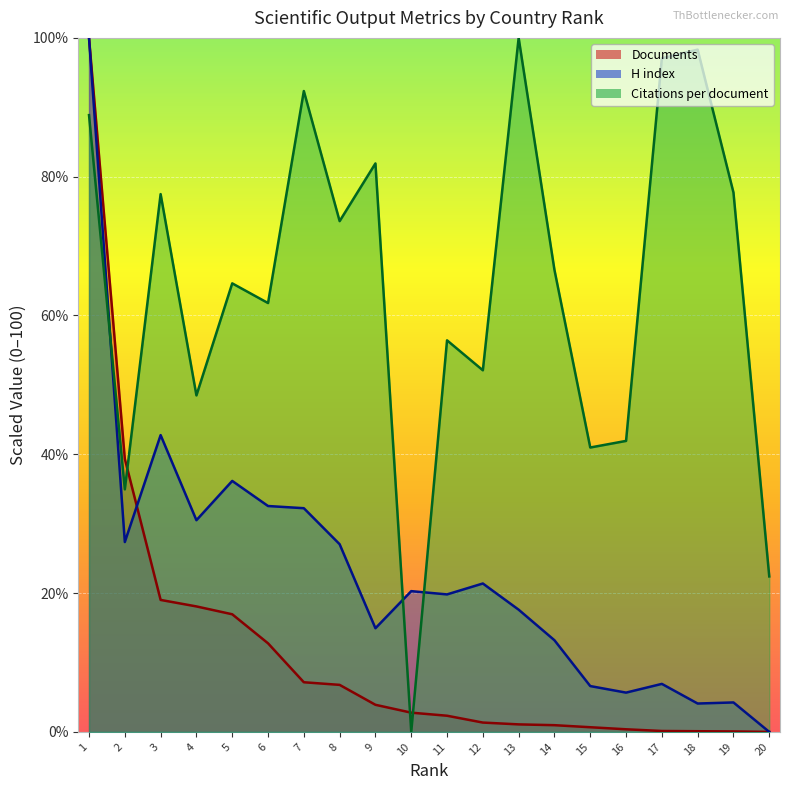

How many lines are shown in the chart?

3